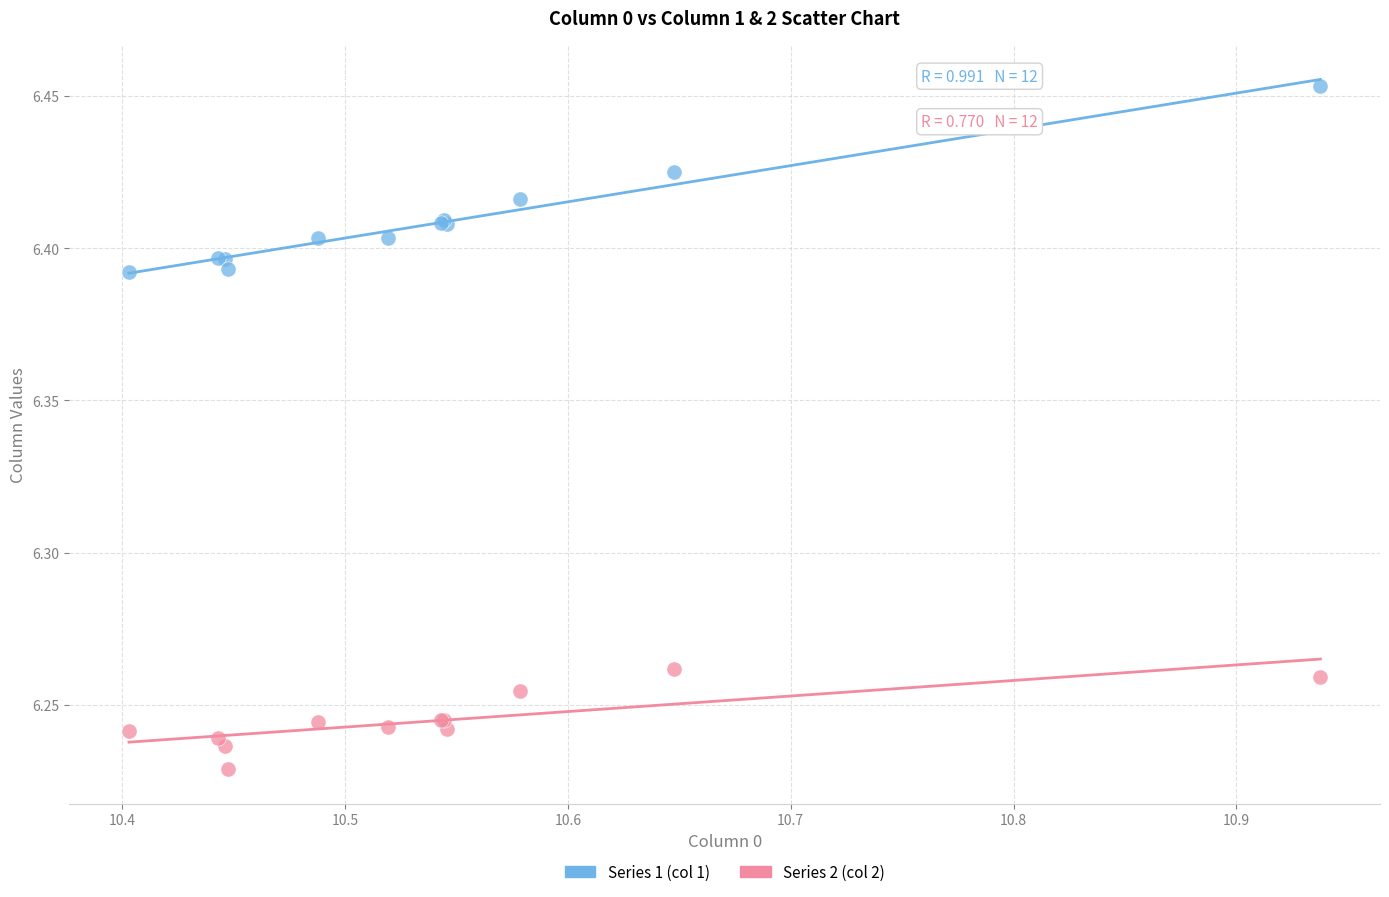

Which series reaches the minimum Y coordinate?

Series 2 (col 2)